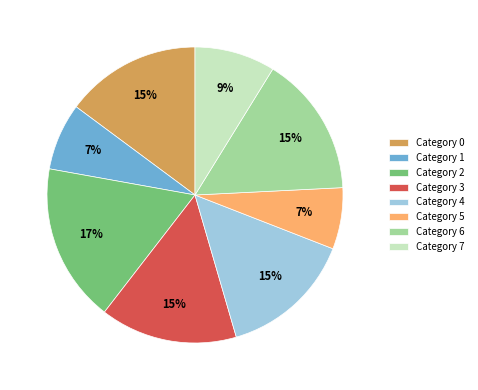

What is the largest slice in the pie chart?

Category 2